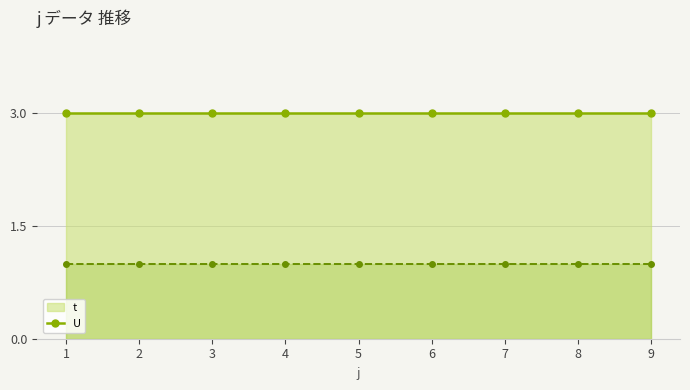

What is the sum of the t values at 4 and 2?

6